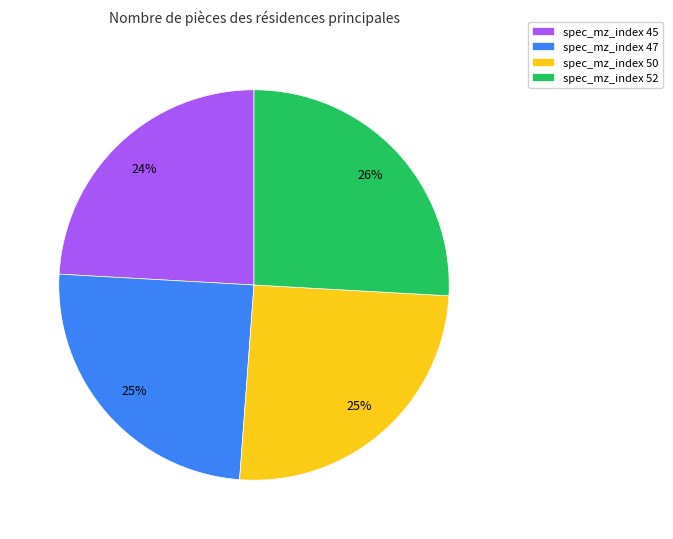

Is it true that spec_mz_index 52 is 26% of the pie?

True